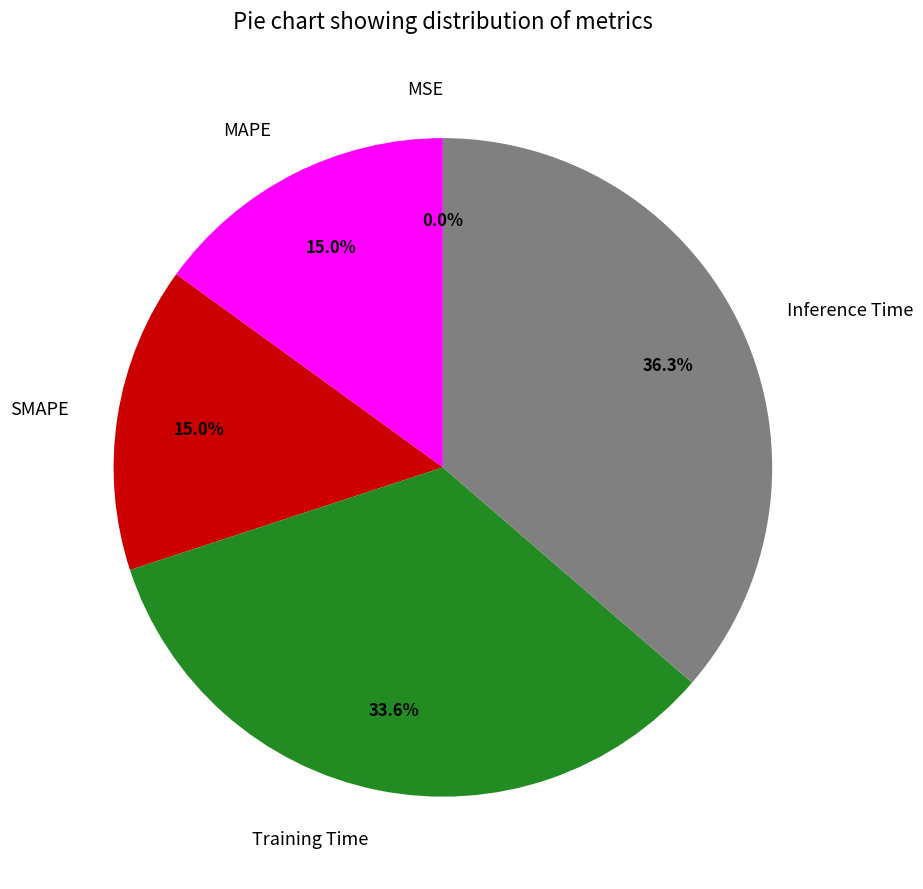

What percentage is the SMAPE slice, to the nearest percent?

15%